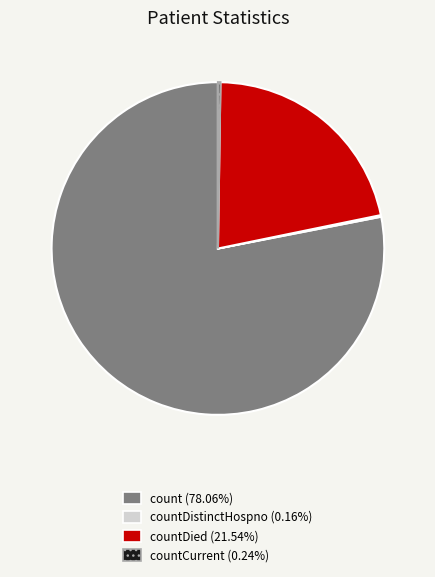

Does any single category account for the majority?

Yes